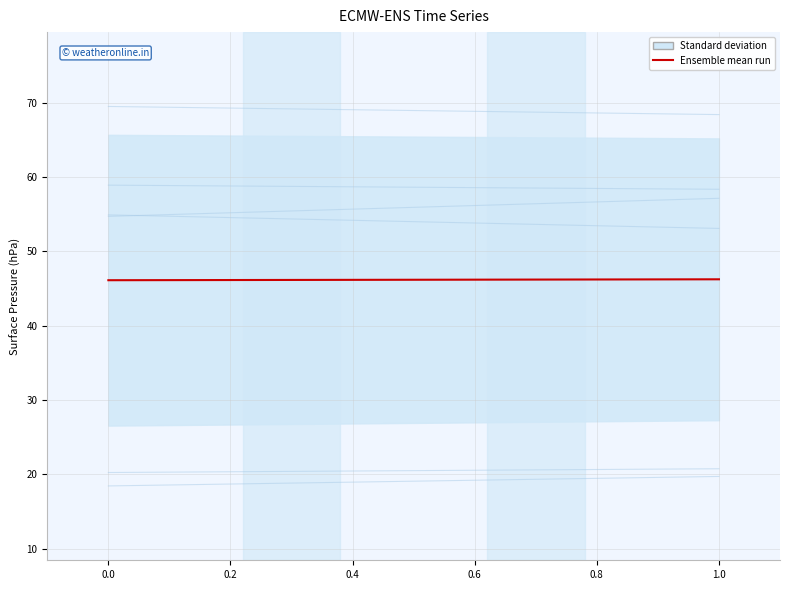

Reading left to right, extract all data points from this chart.

46.1	46.2